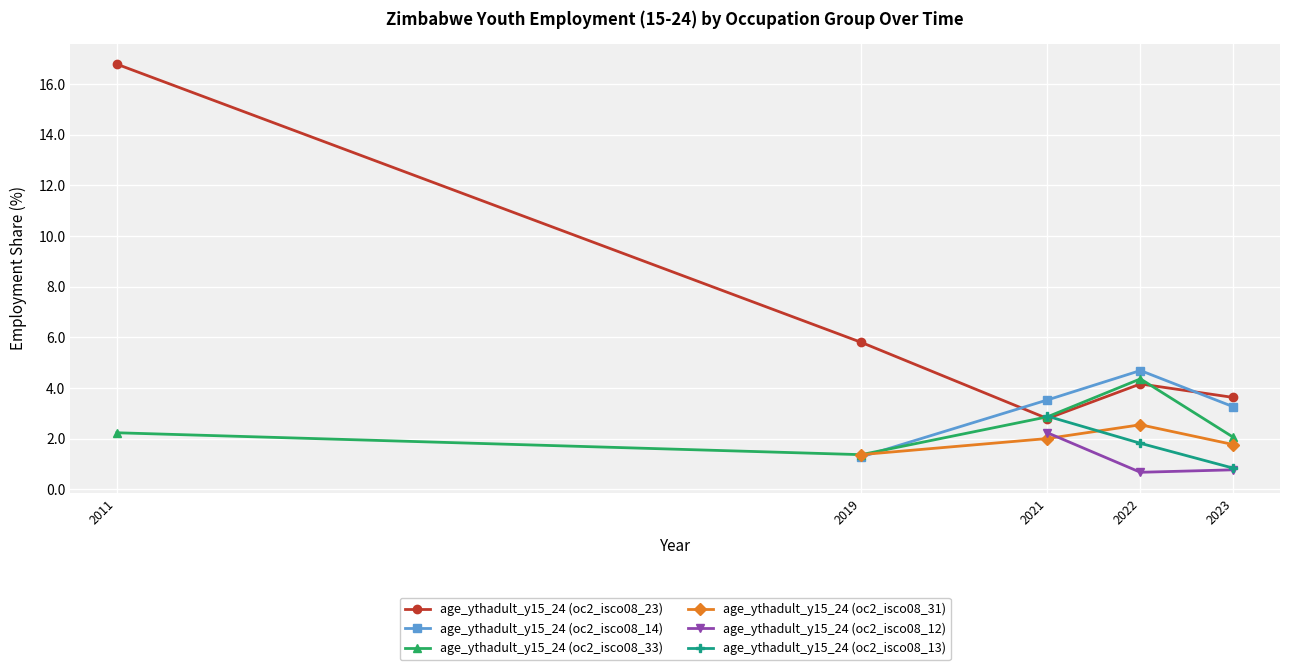

Is it true that age_ythadult_y15_24 (oc2_isco08_33) equals 1.0 at 2021?

False